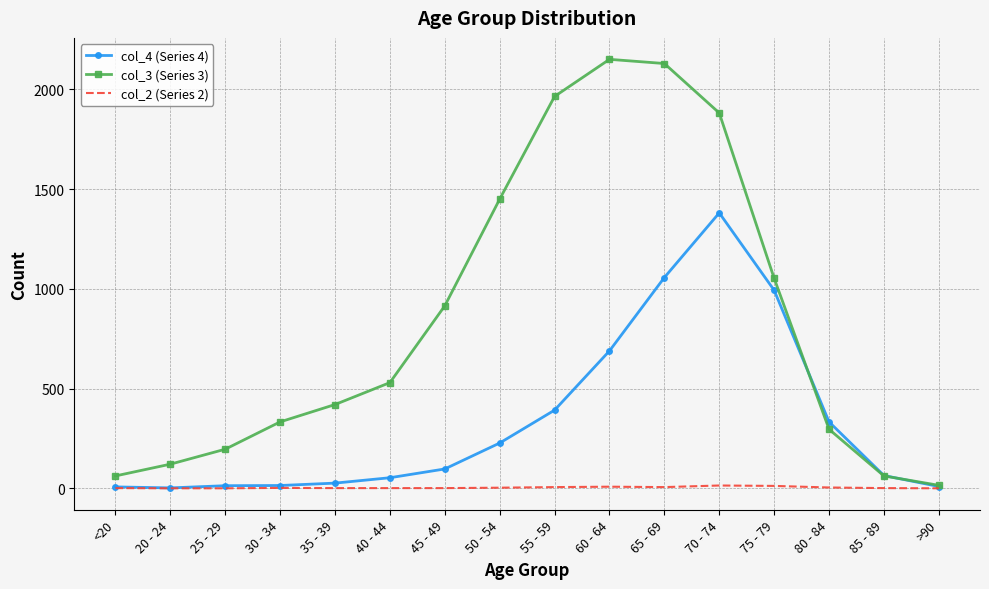

True or false: col_3 (Series 3) has more than 1 interior local peaks.

False